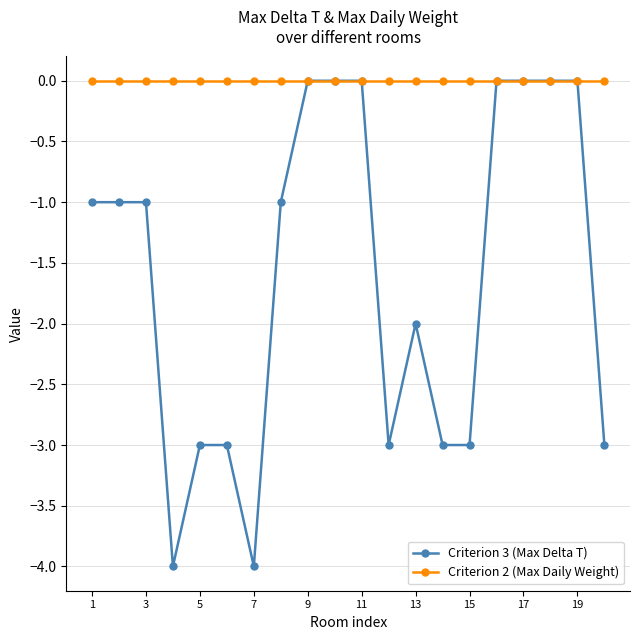

Which series has the largest total across all categories?

Criterion 2 (Max Daily Weight)